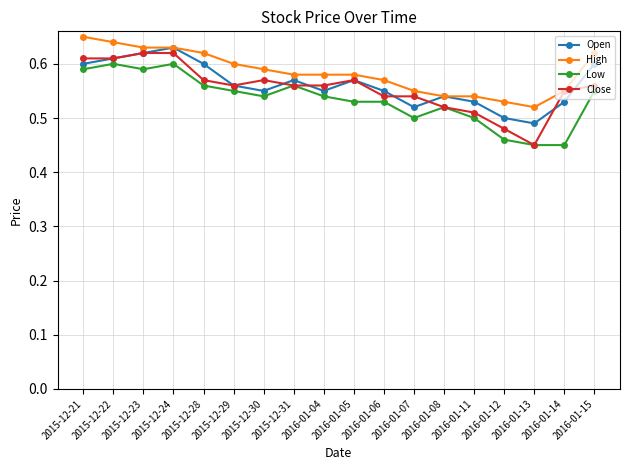

Does the chart display data point markers on the line(s)?

Yes